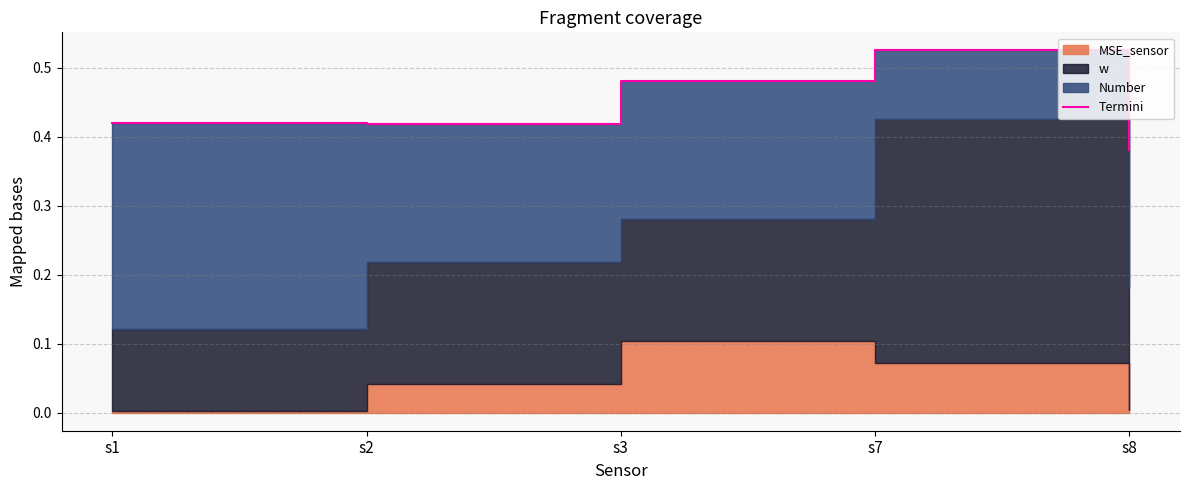

True or false: there are more than 2 points higher than both neighbors.

False